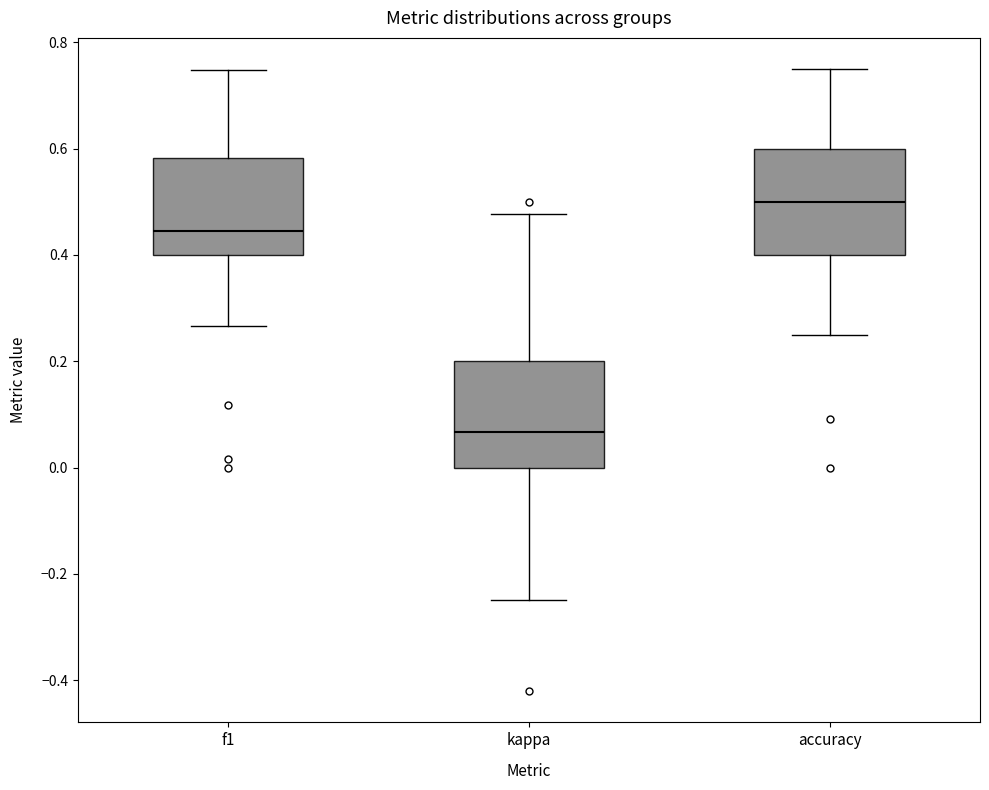

Reading left to right, transcribe this box plot: for each box, give where its median line is, the range the box spans, and where its two whiskers end, as read against the y-axis. The values are not printed on the chart, so give them approximately, as read against the axis.

f1: median 0.44, box 0.40 to 0.58, whiskers 0.26 to 0.74
kappa: median 0.06, box 0.00 to 0.20, whiskers -0.24 to 0.48
accuracy: median 0.50, box 0.40 to 0.60, whiskers 0.26 to 0.76